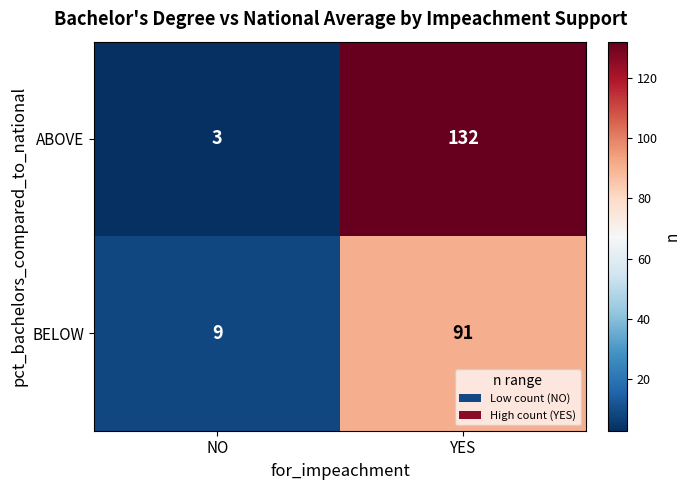

What is the sum of the BELOW values at YES and NO?

100